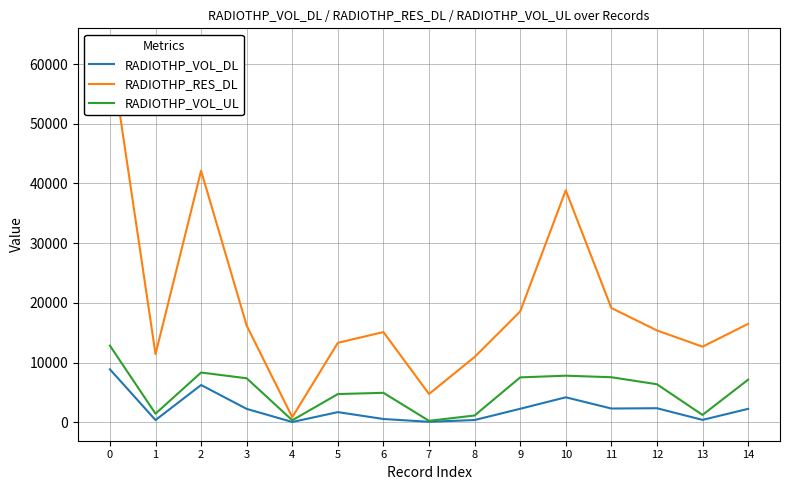

What is the difference between the maximum and minimum values in the RADIOTHP_RES_DL series?

61980